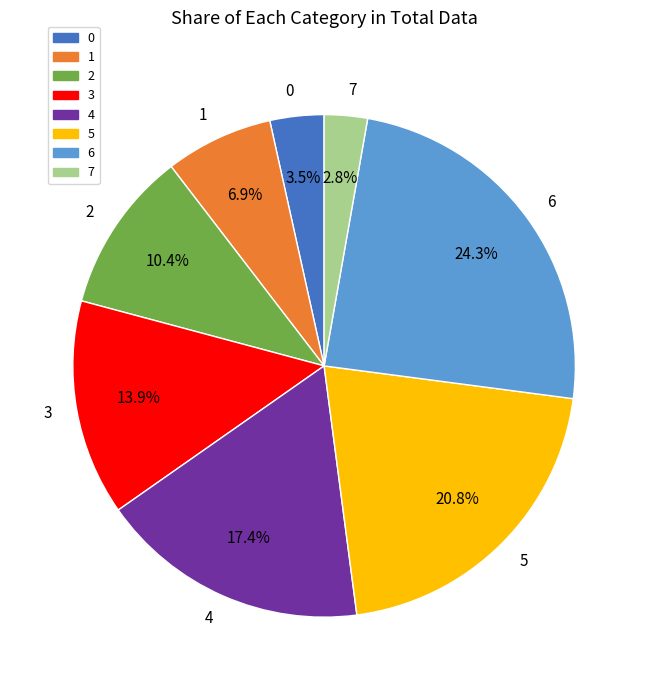

The 6 slice represents 34% of the pie. True or false?

False